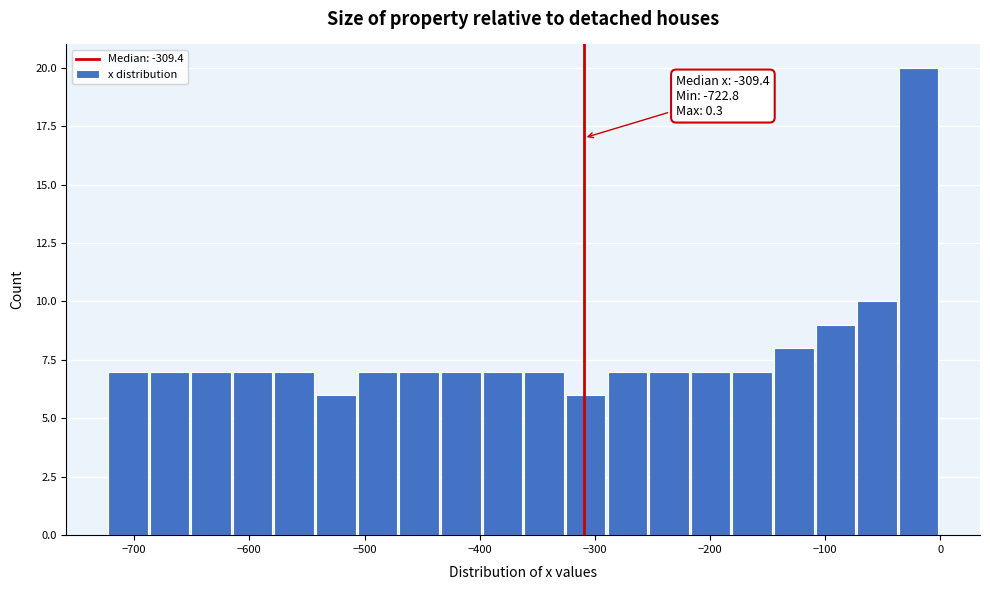

Read against the x-axis, roughly where is the centre of the tallest bar?

-20